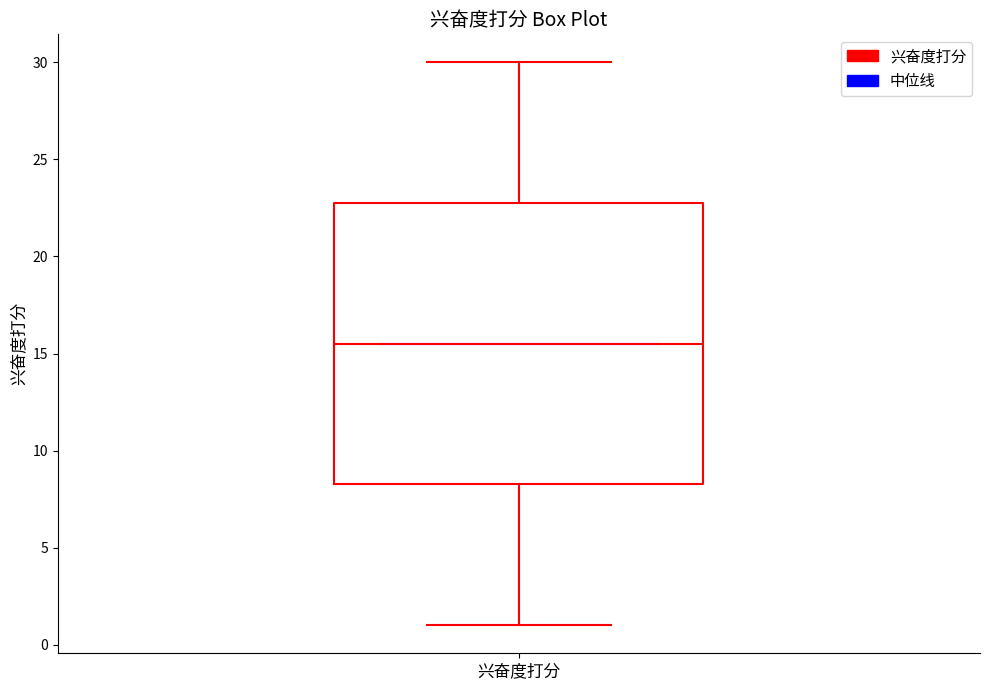

Transcribe this box plot: give where the median line is, the range the box spans, and where the two whiskers end, as read against the y-axis. The values are not printed on the chart, so give them approximately, as read against the axis.

median 15.5, box 8.5 to 23.0, whiskers 1.0 to 30.0